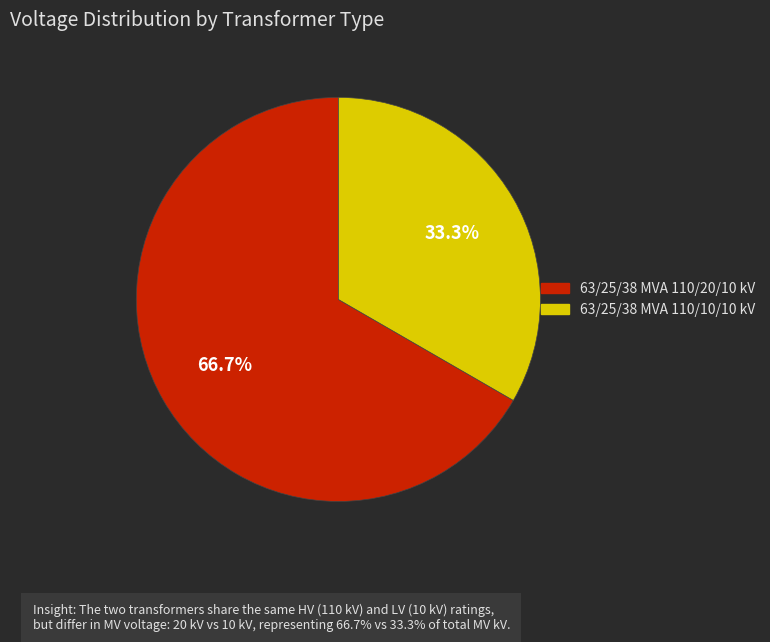

True or false: 63/25/38 MVA 110/20/10 kV accounts for 67% of the total.

True